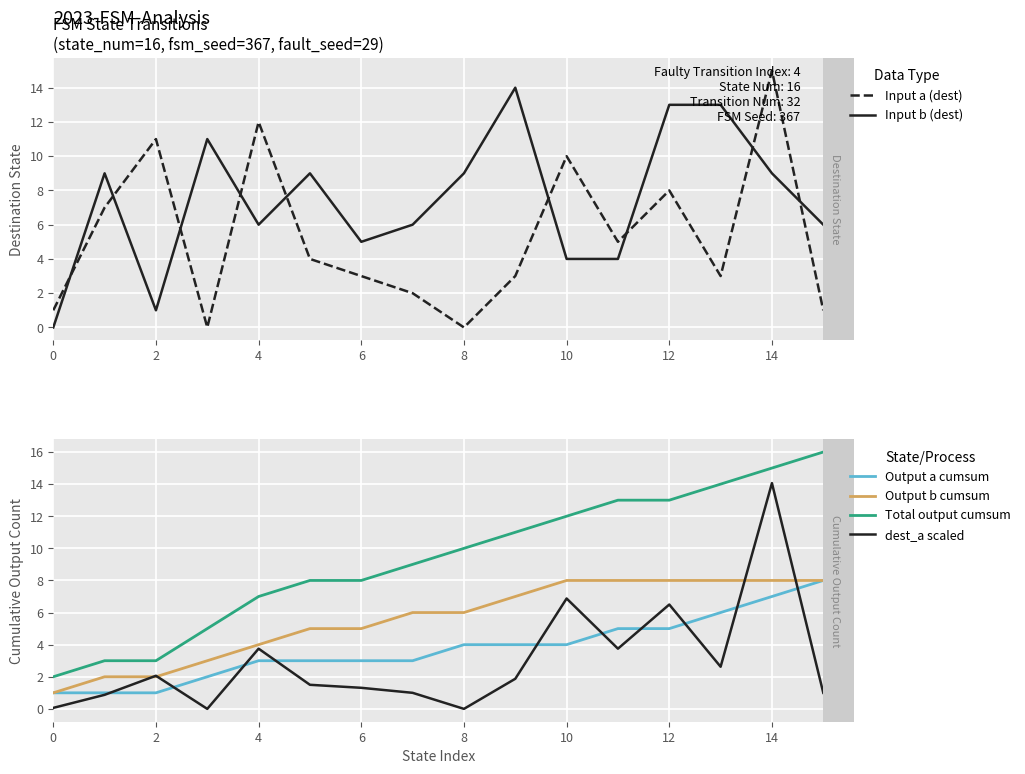

In Input b (dest), how many points are higher than both neighbors (excluding endpoints)?

4